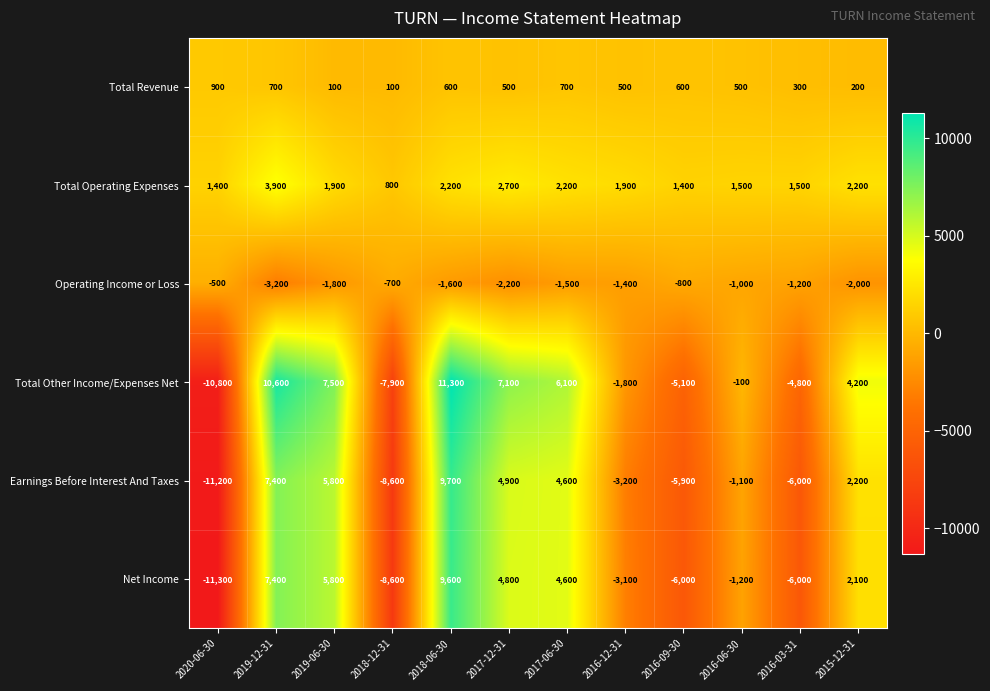

At which label does Earnings Before Interest And Taxes first exceed 2200?

2019-12-31